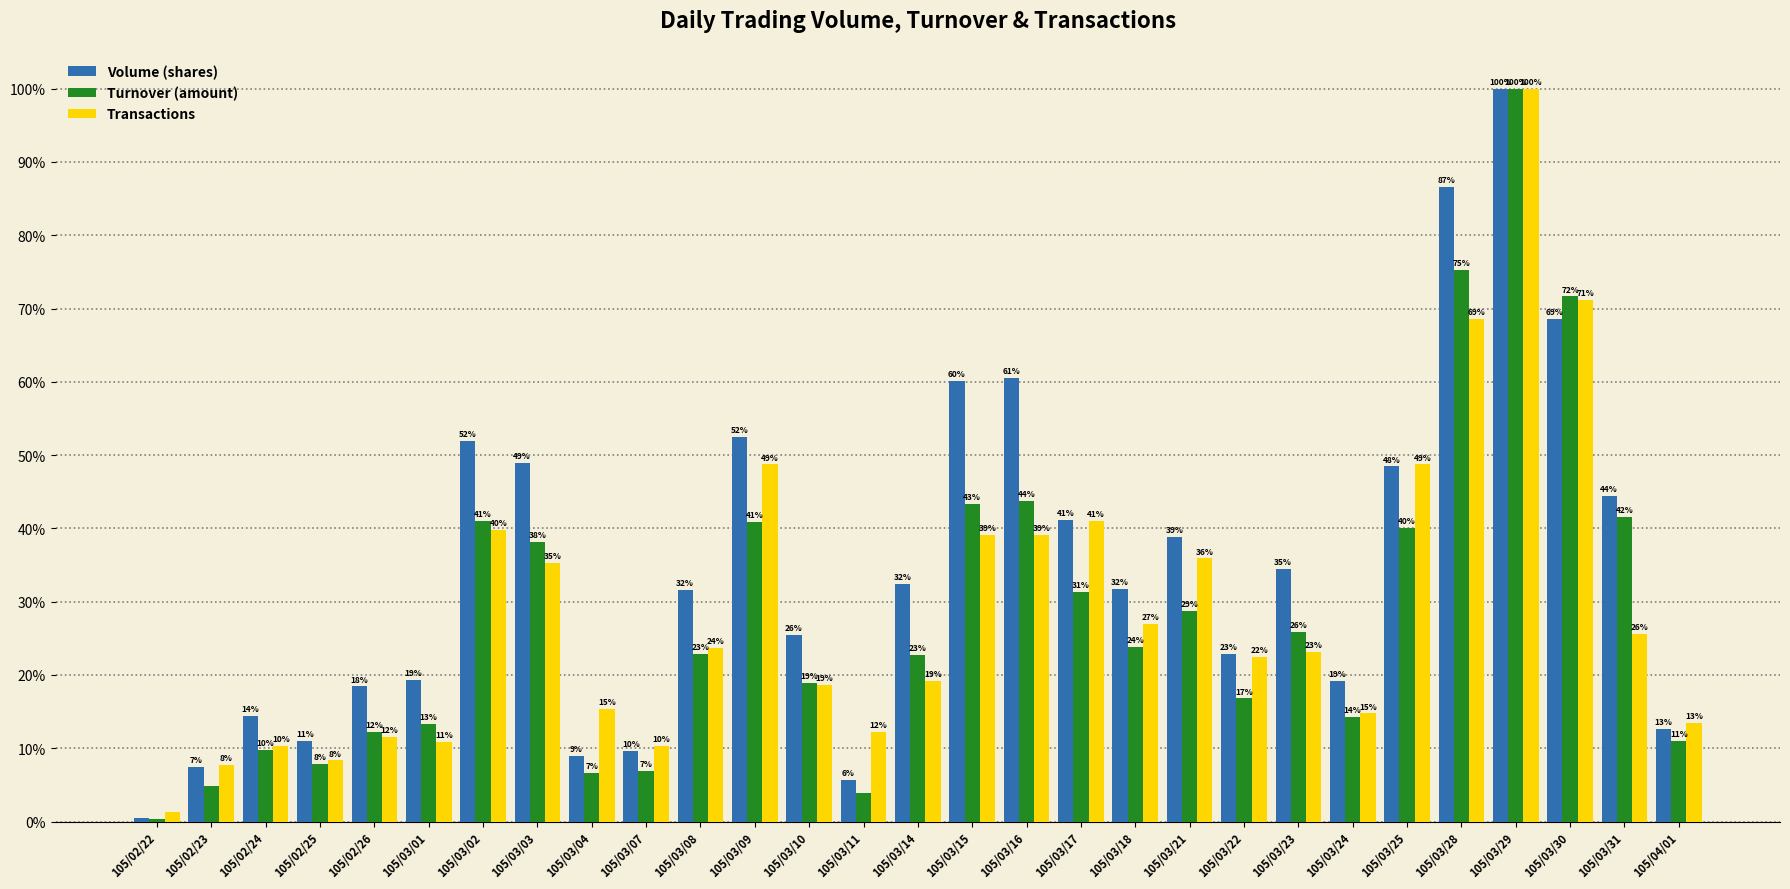

Reading right to left, transcribe all the data shown in this chart.

Volume (shares): 12.6	44.4	68.6	100.0	86.5	48.4	19.1	34.5	22.9	38.8	31.7	41.1	60.6	60.1	32.4	5.7	25.5	52.4	31.6	9.6	8.9	48.9	52.0	19.3	18.4	11.0	14.4	7.4	0.5
Turnover (amount): 11.0	41.6	71.6	100.0	75.2	40.0	14.2	25.9	16.8	28.7	23.9	31.3	43.7	43.3	22.8	3.9	18.9	40.9	22.8	6.9	6.7	38.2	41.0	13.3	12.3	7.9	9.7	4.9	0.3
Transactions: 13.5	25.6	71.2	100.0	68.6	48.7	14.7	23.1	22.4	35.9	26.9	41.0	39.1	39.1	19.2	12.2	18.6	48.7	23.7	10.3	15.4	35.3	39.7	10.9	11.5	8.3	10.3	7.7	1.3